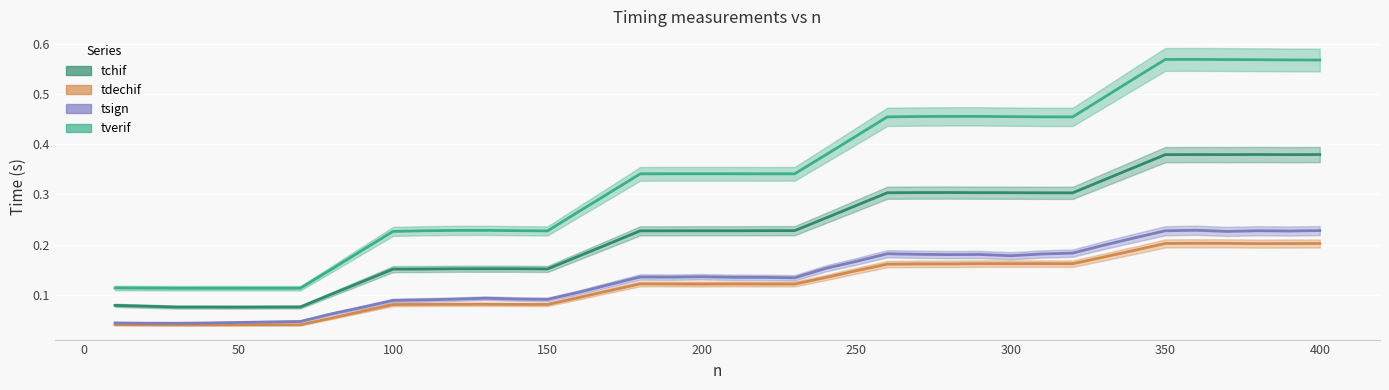

Is it true that tchif equals 0.1 at 160?

False